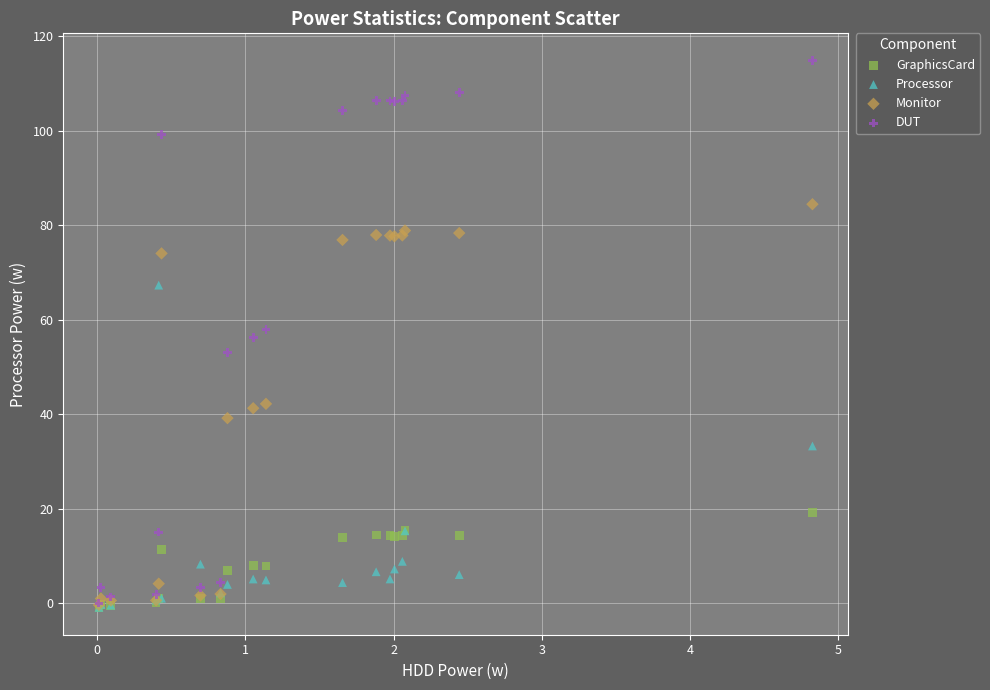

Which series reaches the maximum Y coordinate?

DUT